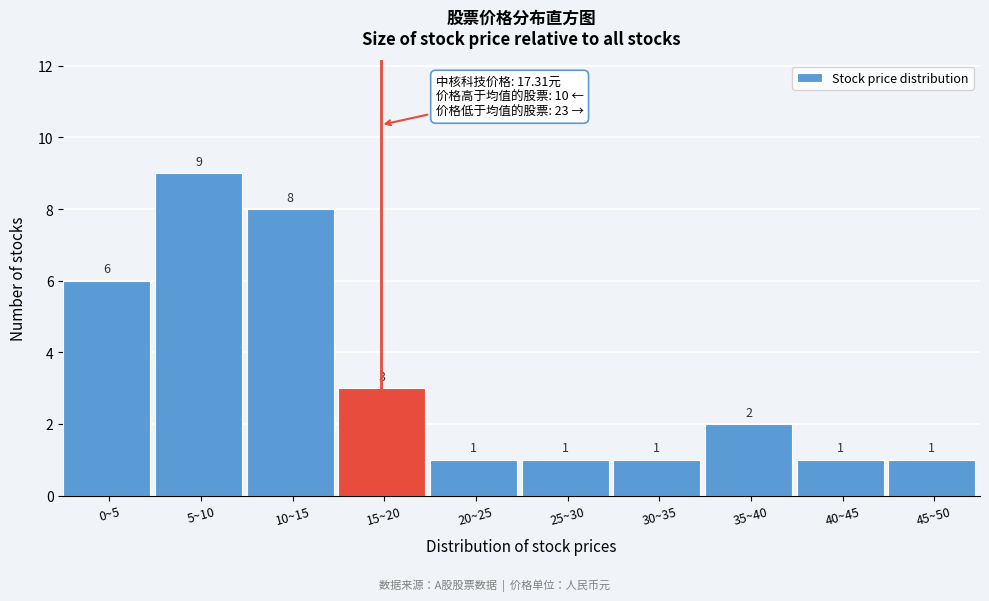

Reading right to left, list all the values displayed in this chart.

1	1	2	1	1	1	3	8	9	6